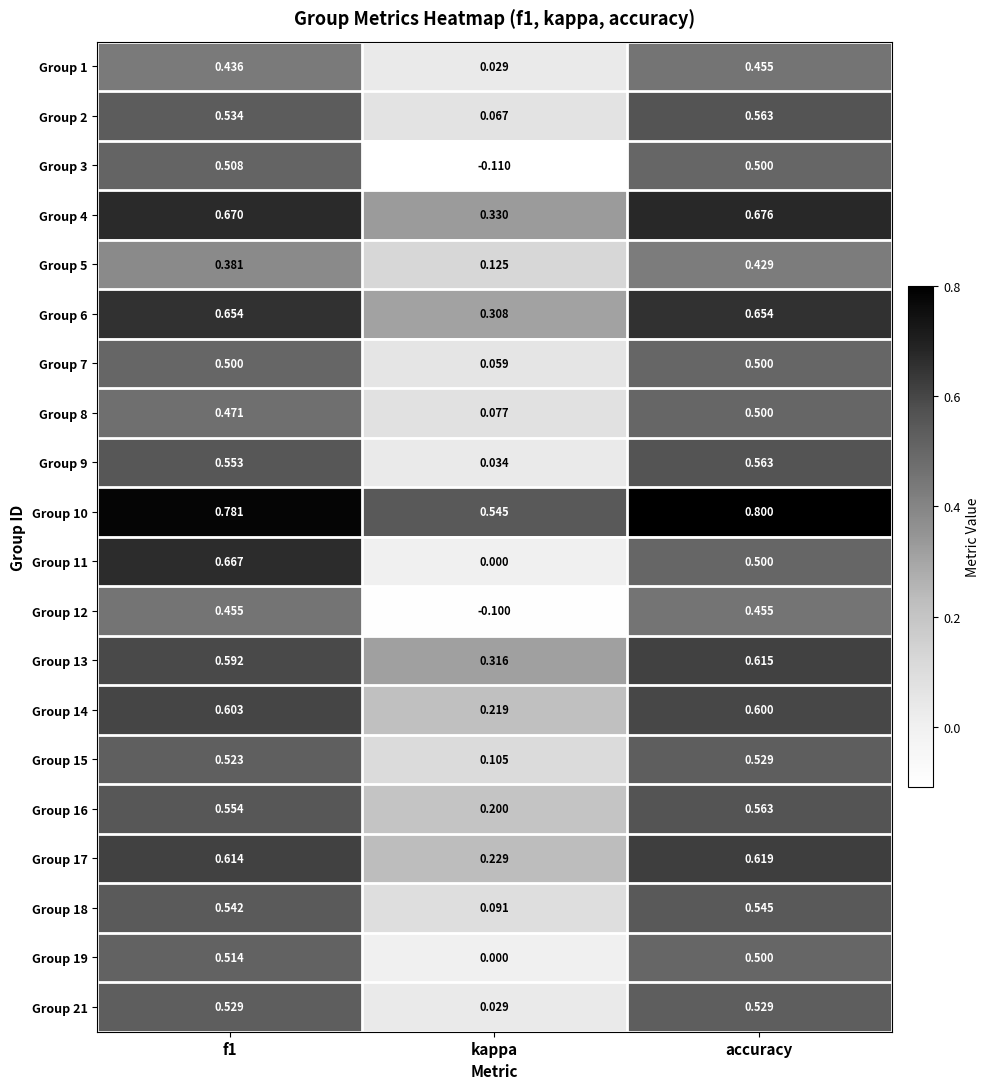

At which label is Group 17 closest to 0?

kappa